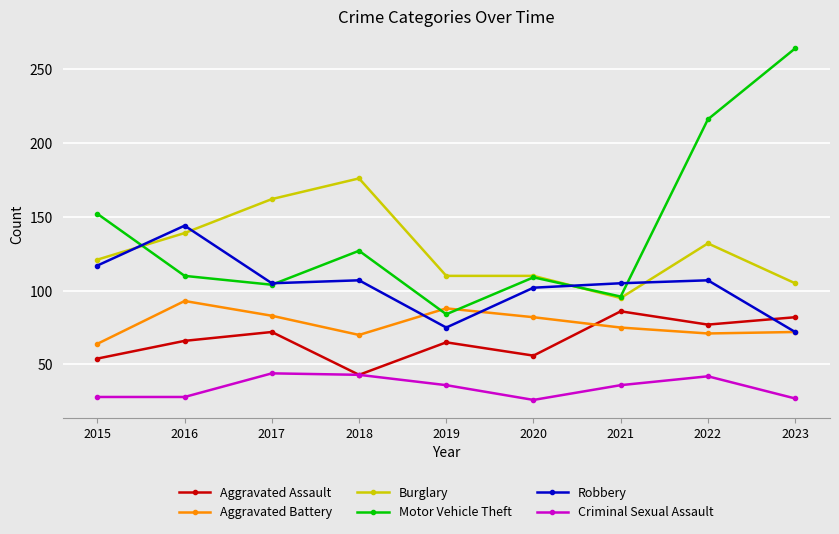

What is the difference between the maximum and second lowest values in the Burglary series?

71